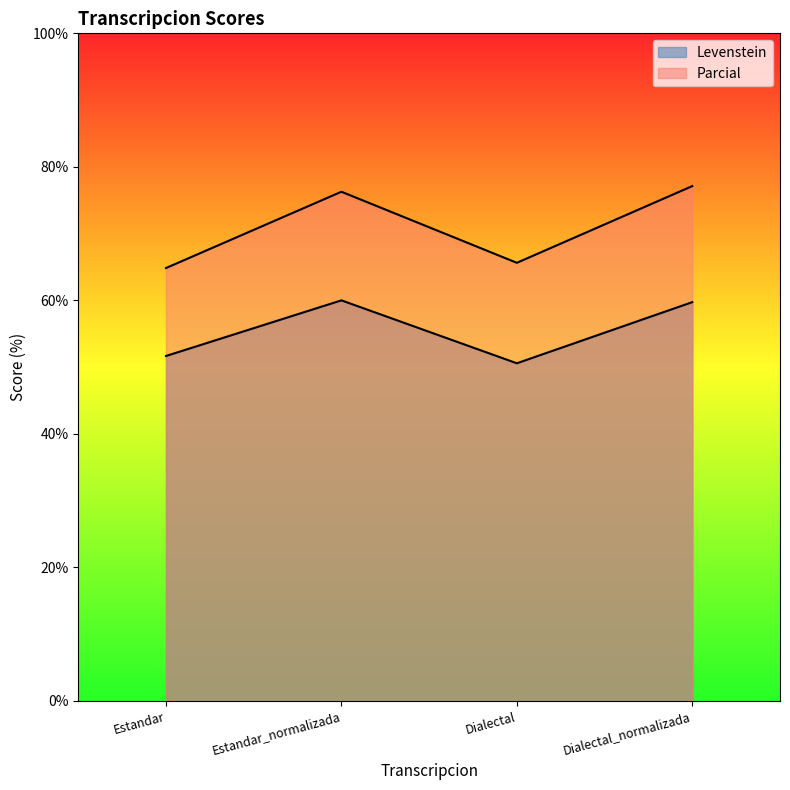

Reading right to left, extract all data points from this chart.

Levenstein: 59.7	50.6	60.0	51.7
Parcial: 77.1	65.6	76.3	64.8